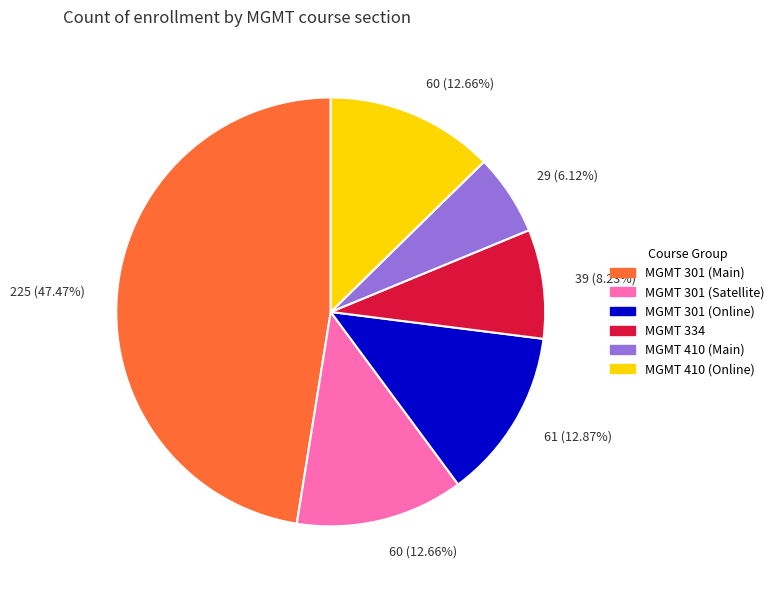

Do MGMT 410 (Main) and MGMT 301 (Online) together represent more than half of the pie?

No